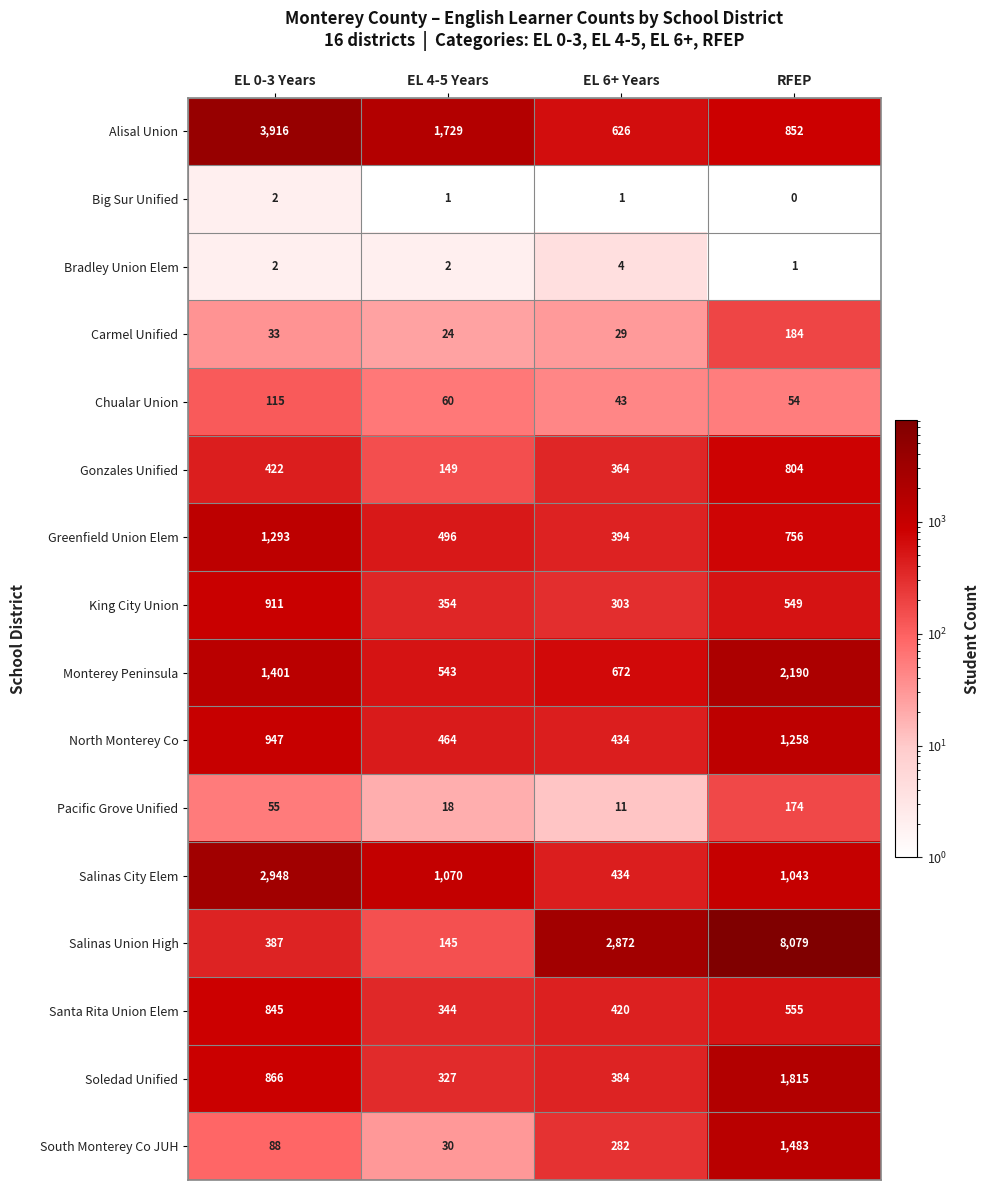

What is the total value across all series at EL 6+ Years?

7273